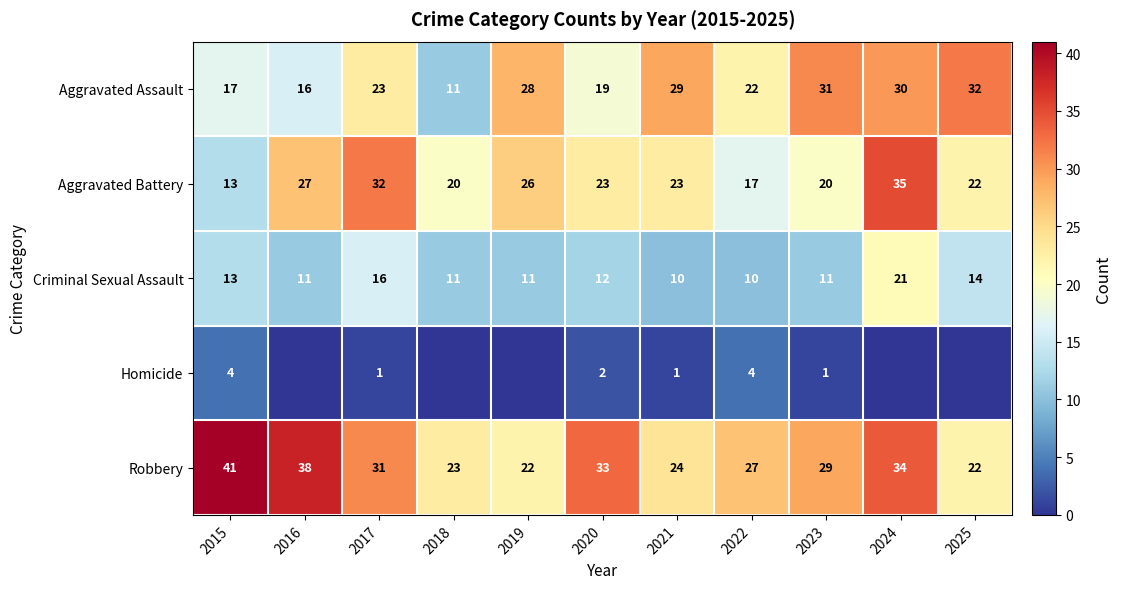

At which category does the chart reach its peak across all series?

2015